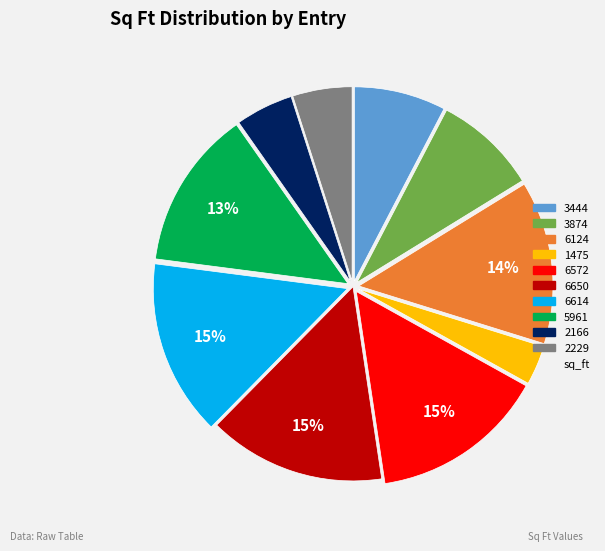

To the nearest percent, what is the average slice percentage?

10%